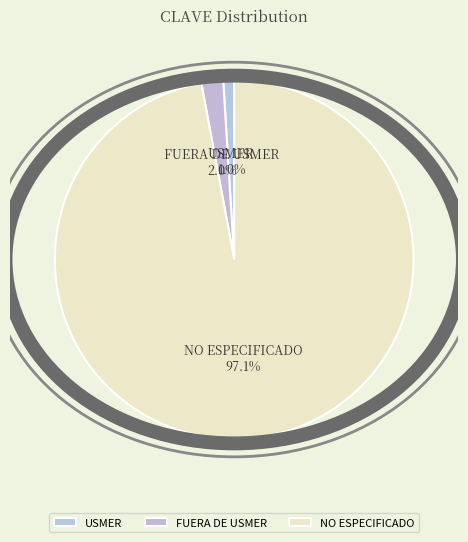

Is the sum of NO ESPECIFICADO and FUERA DE USMER greater than half?

Yes